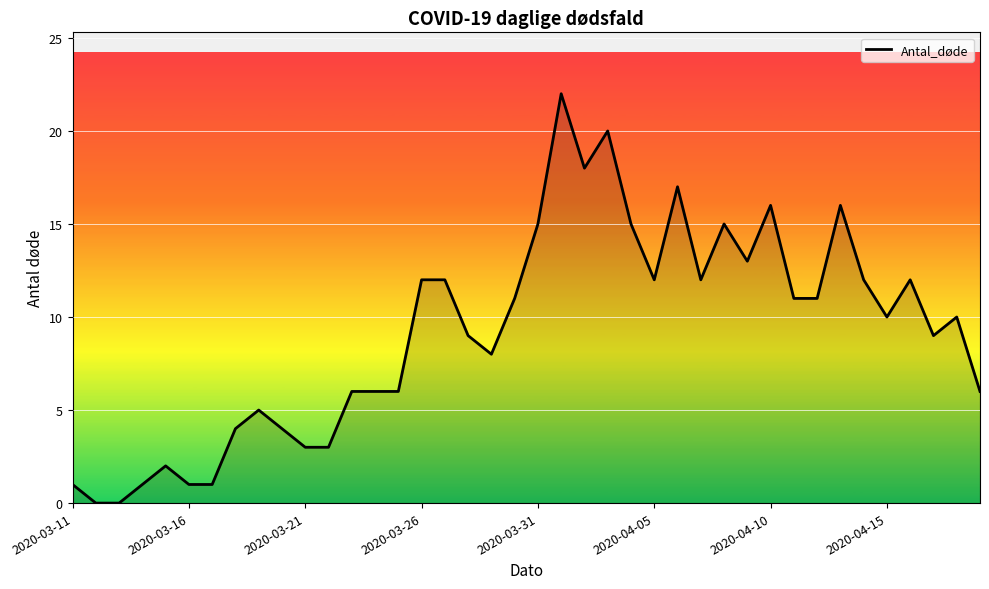

Reading right to left, transcribe all the data shown in this chart.

6	10	9	12	10	12	16	11	11	16	13	15	12	17	12	15	20	18	22	15	11	8	9	12	12	6	6	6	3	3	4	5	4	1	1	2	1	0	0	1